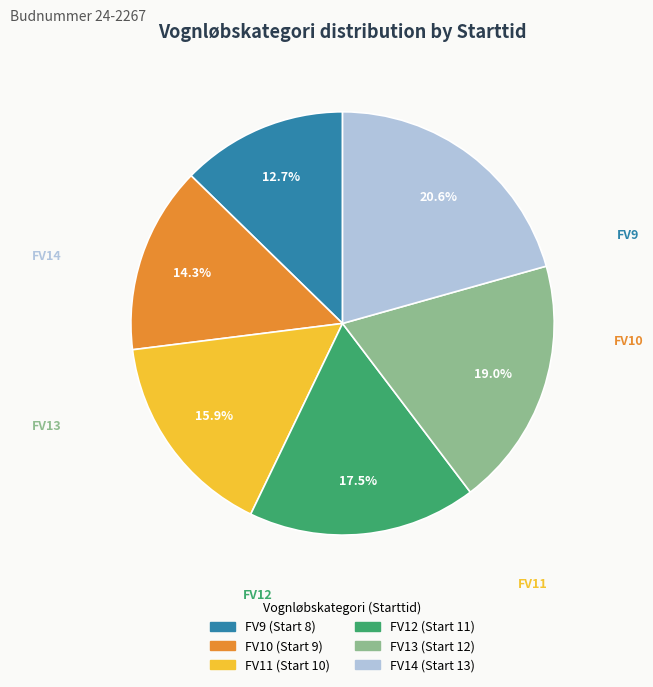

Combined, what portion of the pie is FV11 (Start 10) and FV13 (Start 12)?

34.9%